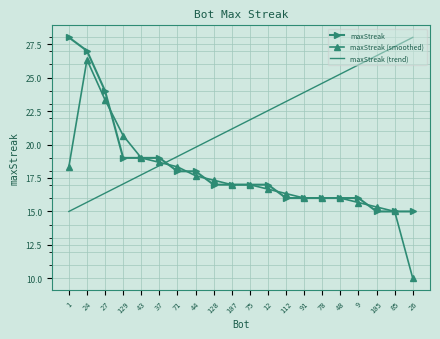

Reading left to right, what are all the values shown in this chart?

maxStreak: 28.0	27.0	24.0	19.0	19.0	19.0	18.0	18.0	17.0	17.0	17.0	17.0	16.0	16.0	16.0	16.0	16.0	15.0	15.0	15.0
maxStreak (smoothed): 18.3	26.3	23.3	20.7	19.0	18.7	18.3	17.7	17.3	17.0	17.0	16.7	16.3	16.0	16.0	16.0	15.7	15.3	15.0	10.0
maxStreak (trend): 15.0	15.7	16.4	17.1	17.7	18.4	19.1	19.8	20.5	21.2	21.8	22.5	23.2	23.9	24.6	25.3	25.9	26.6	27.3	28.0